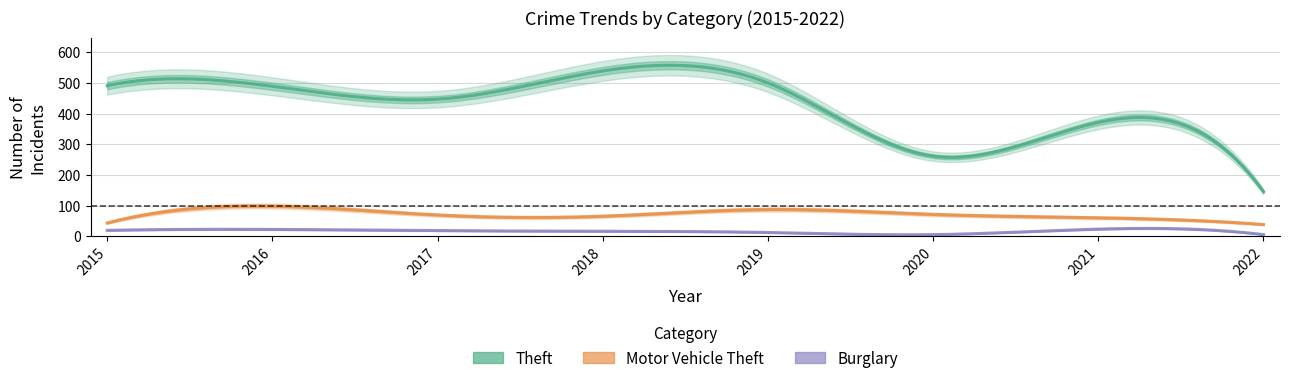

The Theft series shows 796 at 2017. True or false?

False